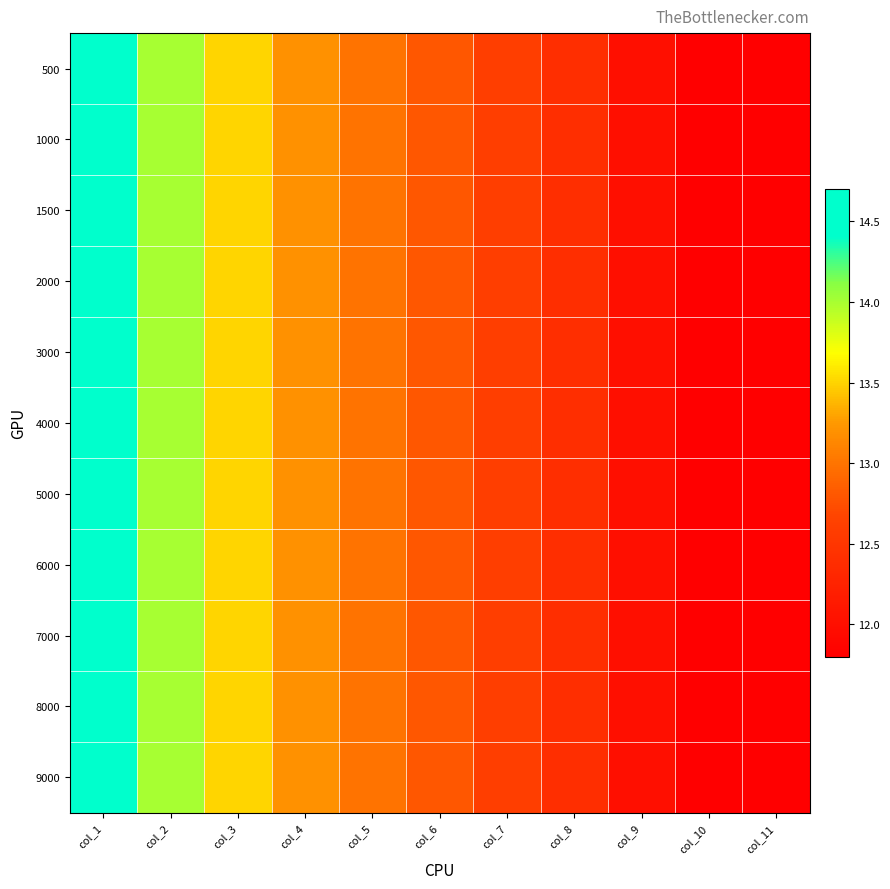

What is the greatest value displayed?

14.7